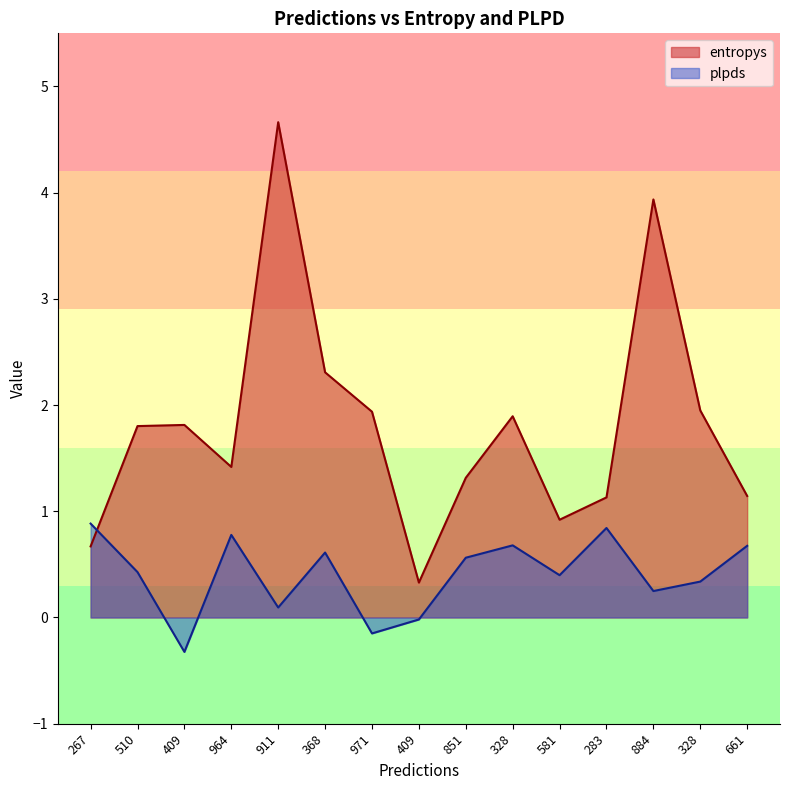

Is it true that plpds equals 0.4 at 283?

False